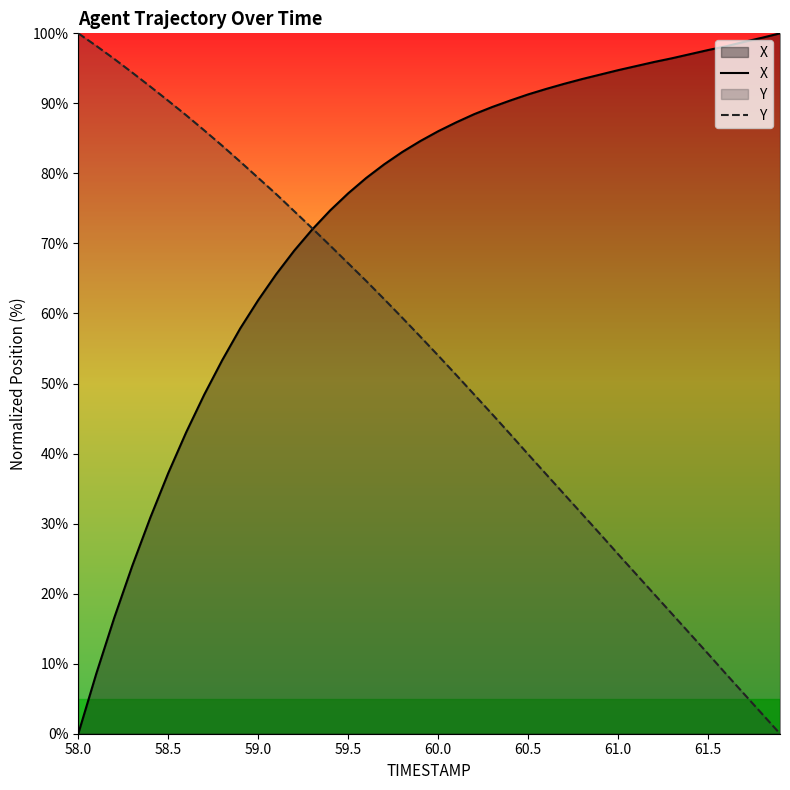

What is the greatest value displayed?

100.0